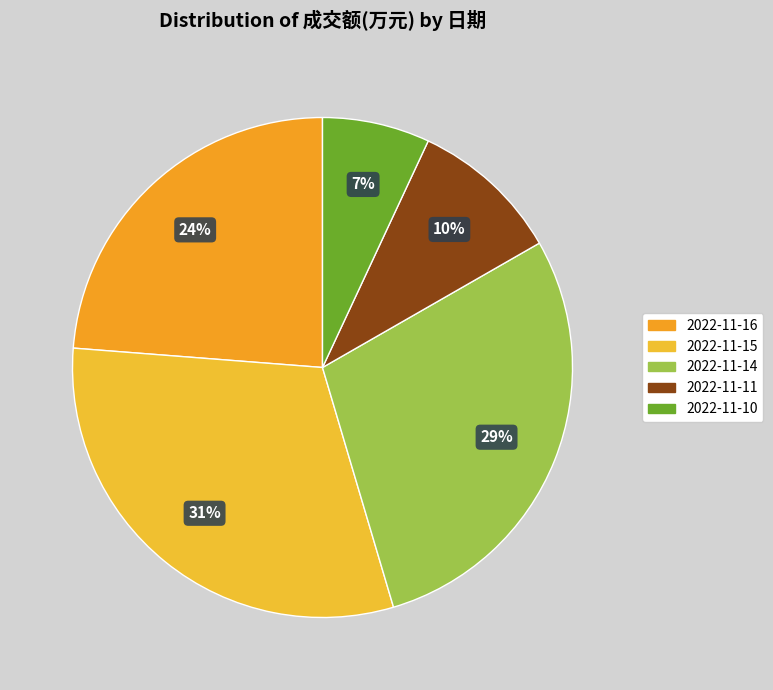

To the nearest percent, what is the difference between the largest and smallest slice percentages?

24%